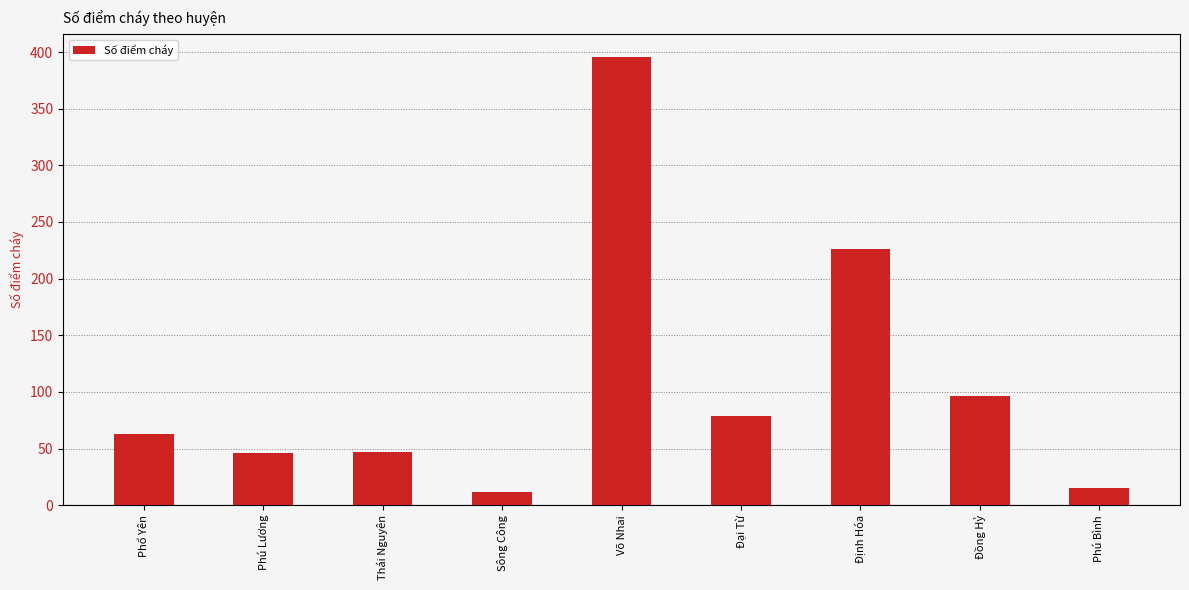

Count the number of data series in this chart.

1